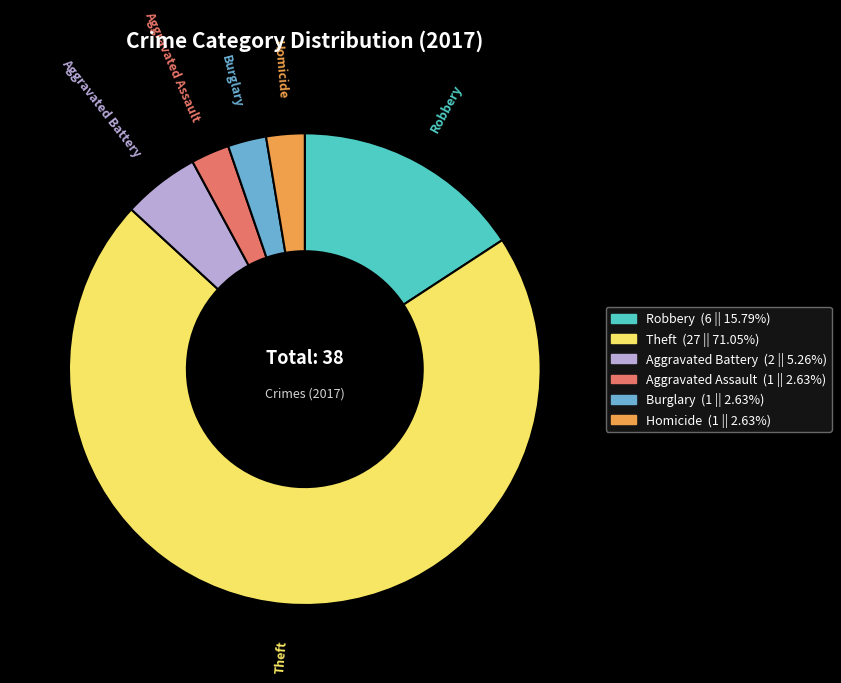

Between Aggravated Assault and Robbery, which is larger?

Robbery